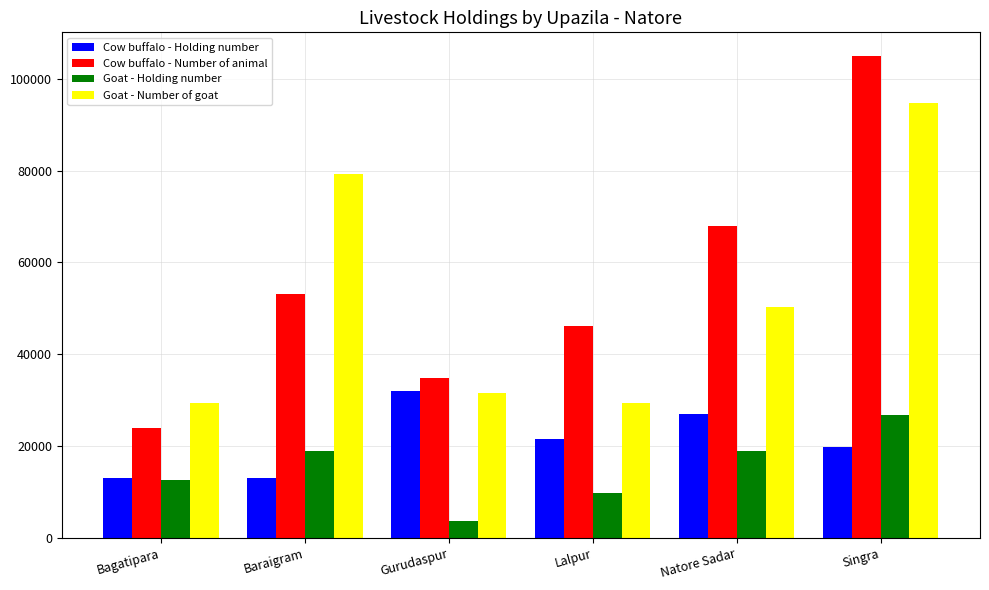

What position from the right is Lalpur?

3